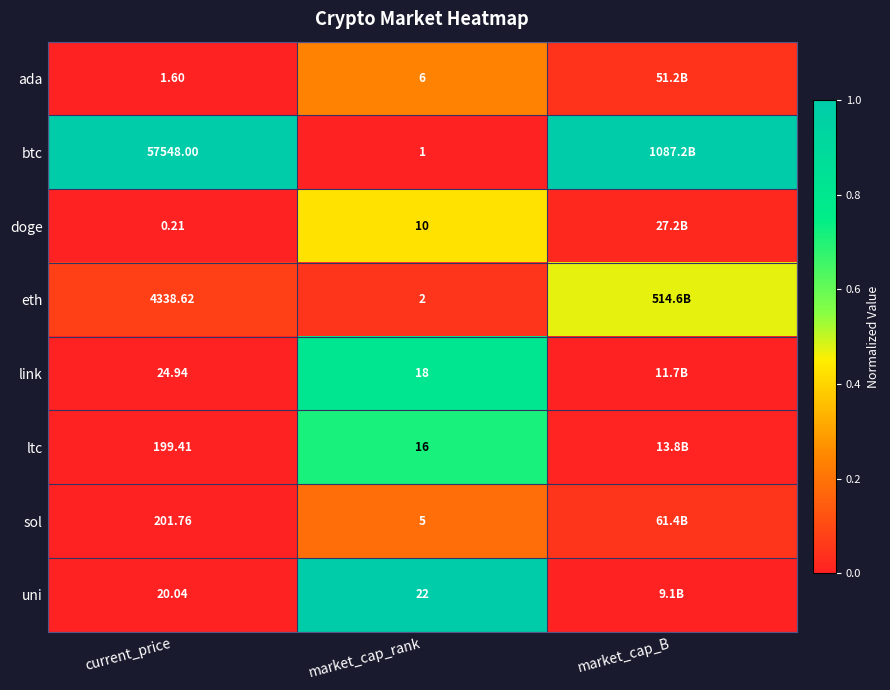

Rank the series at current_price from highest to lowest value.

btc, eth, sol, ltc, link, uni, ada, doge